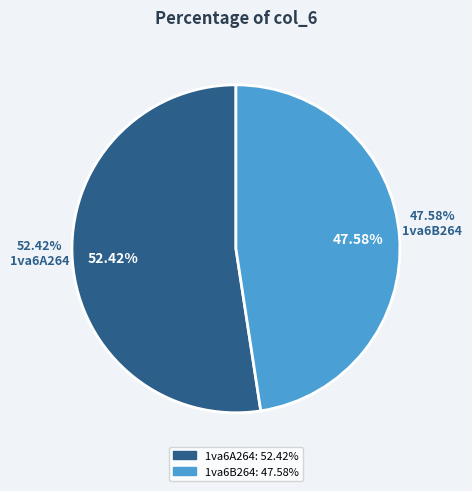

Which category has the smallest portion of the pie?

1va6B264